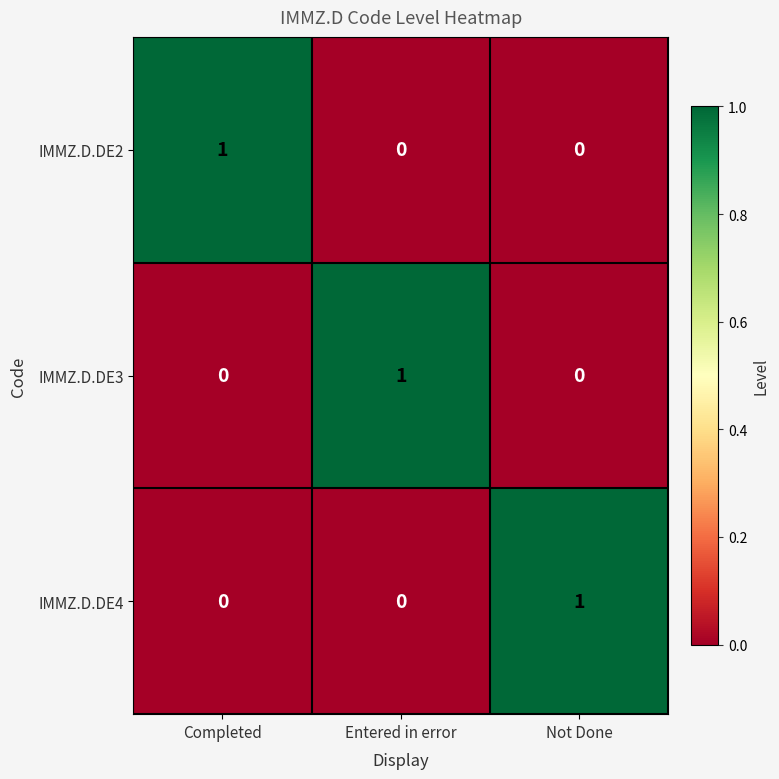

How many IMMZ.D.DE4 values are between 0 and 1?

3